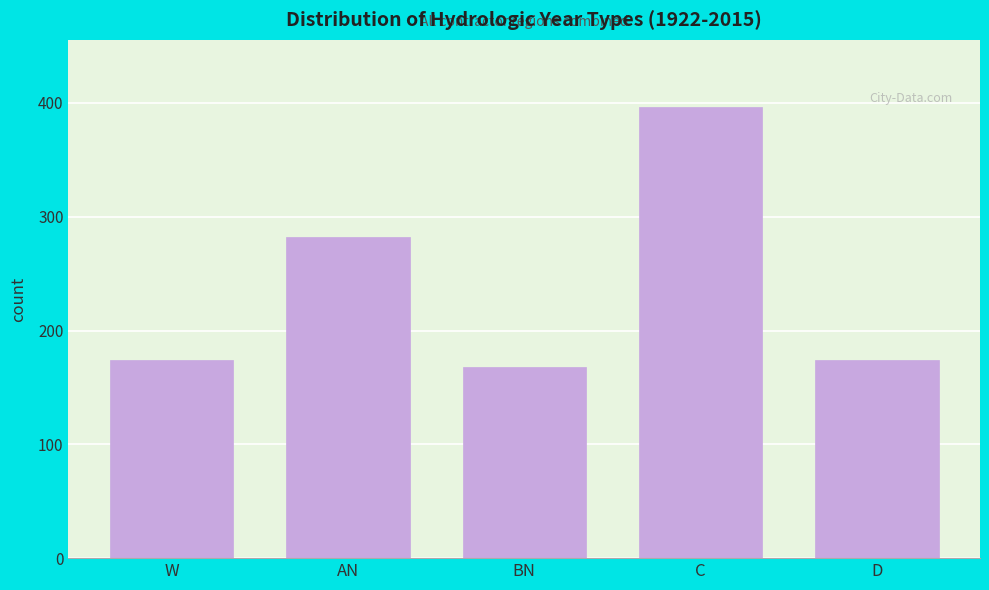

Reading left to right, extract all data points from this chart.

174	282	168	396	174